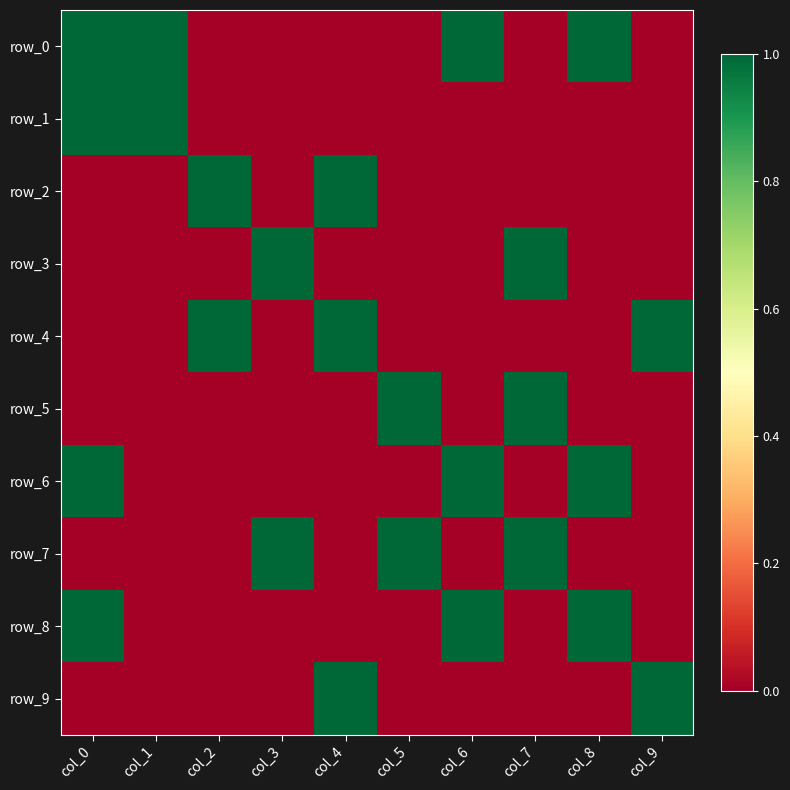

List the labels in order of row_7 value, smallest first.

col_0, col_1, col_2, col_4, col_6, col_8, col_9, col_3, col_5, col_7